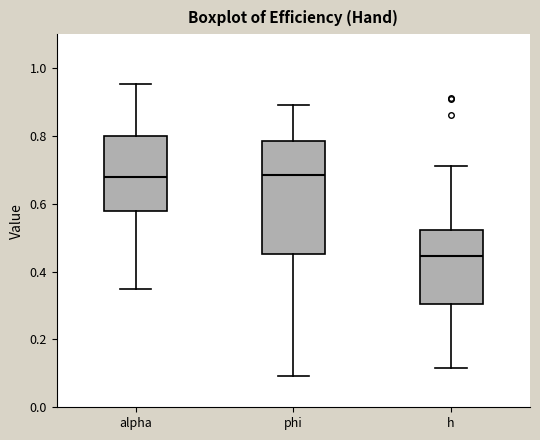

Reading left to right, read every box against the y-axis: the position of its median line, the range the box covers, and the ends of its whiskers. The values are not printed on the chart, so give them approximately, as read against the axis.

alpha: median 0.68, box 0.58 to 0.80, whiskers 0.34 to 0.96
phi: median 0.68, box 0.46 to 0.78, whiskers 0.10 to 0.88
h: median 0.44, box 0.30 to 0.52, whiskers 0.12 to 0.72